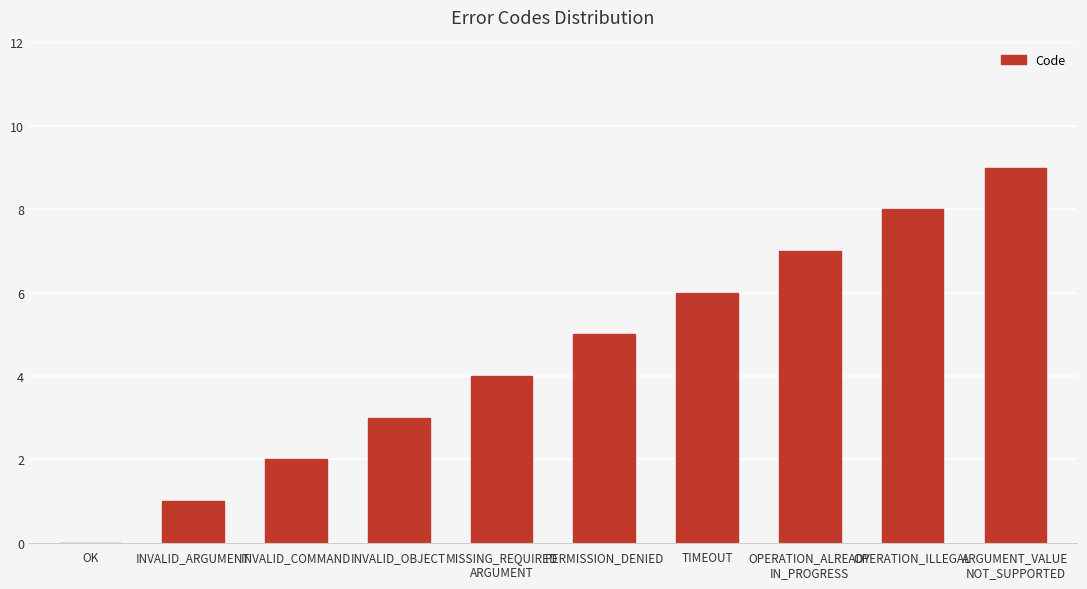

What is the sum of the values at INVALID_COMMAND and ARGUMENT_VALUE
NOT_SUPPORTED?

11